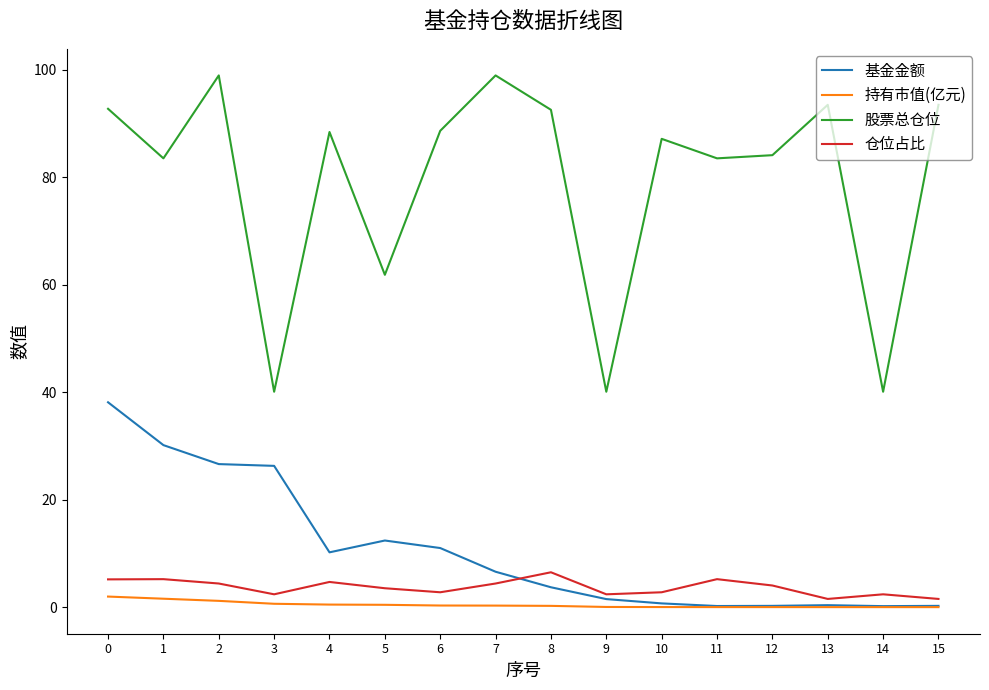

Which series has the widest spread of values?

股票总仓位